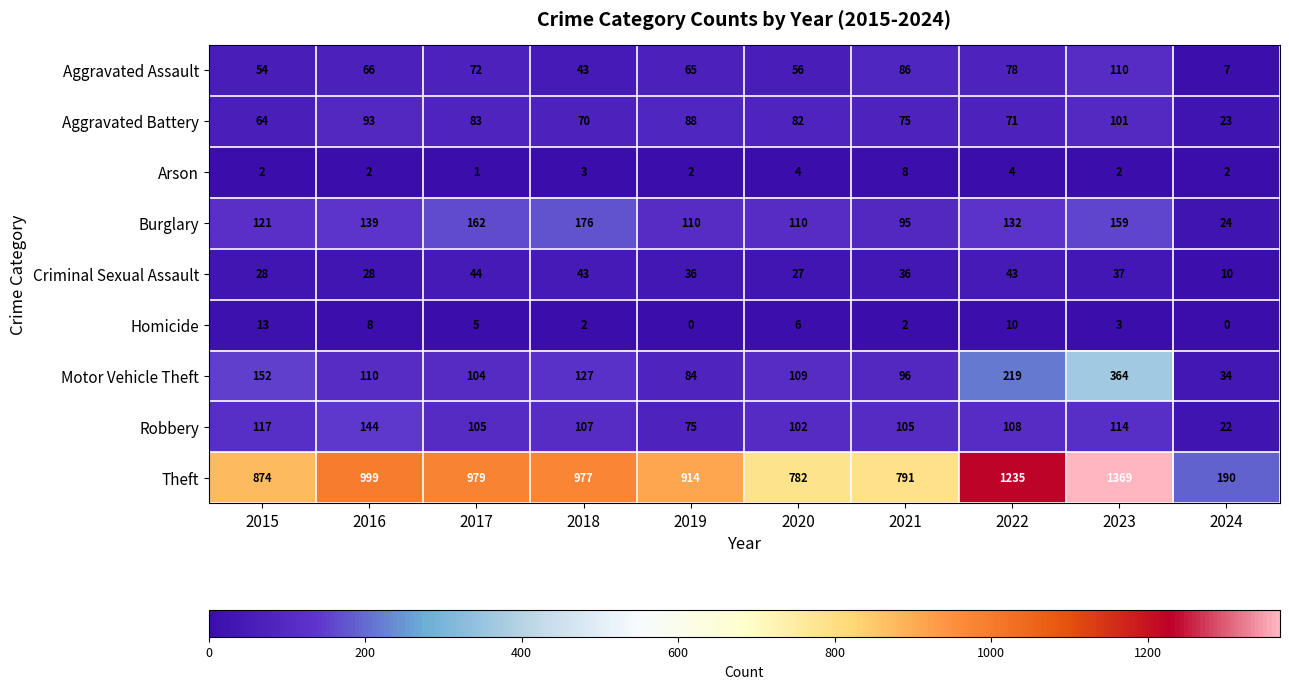

Between 2018 and 2019, which series saw the biggest shift?

Burglary